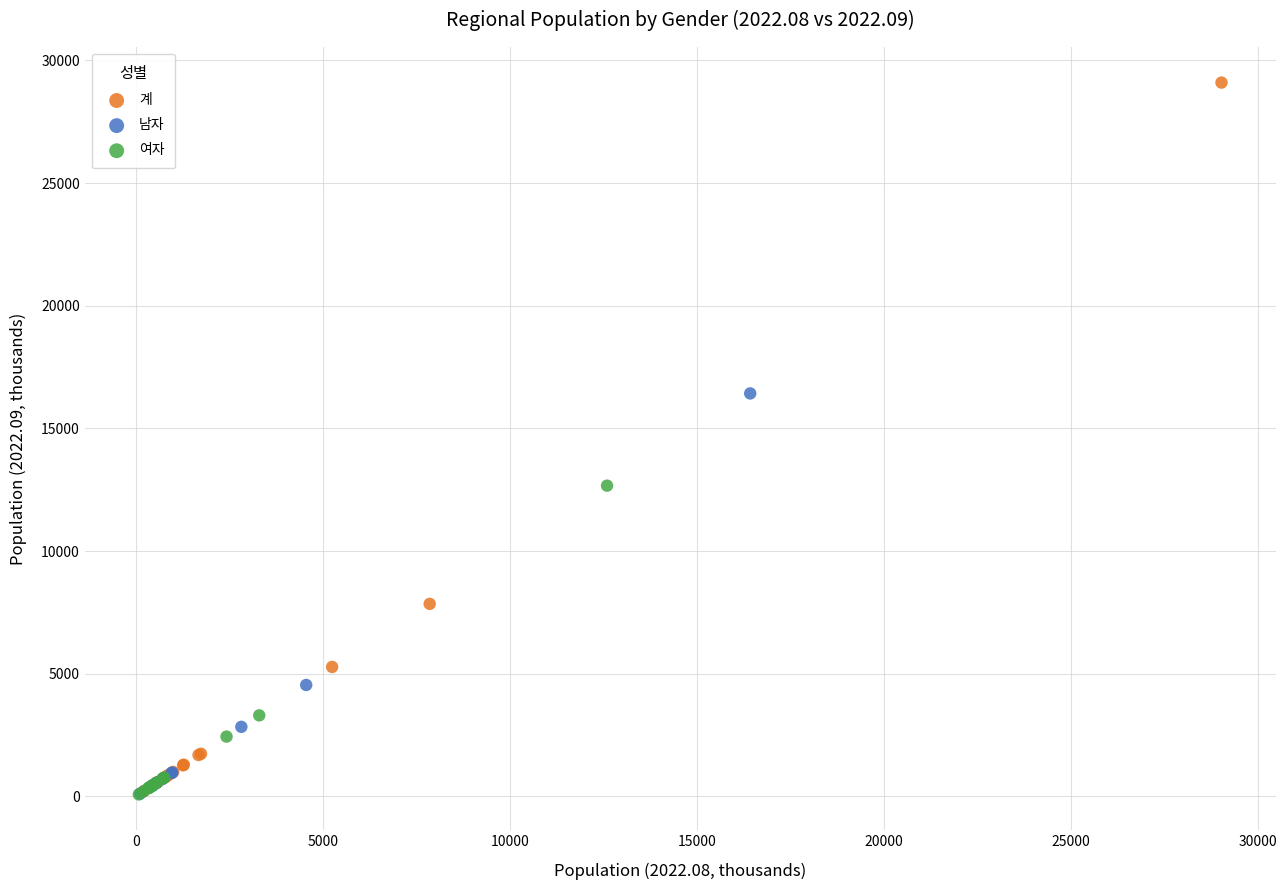

Which series contains the highest Y value?

계